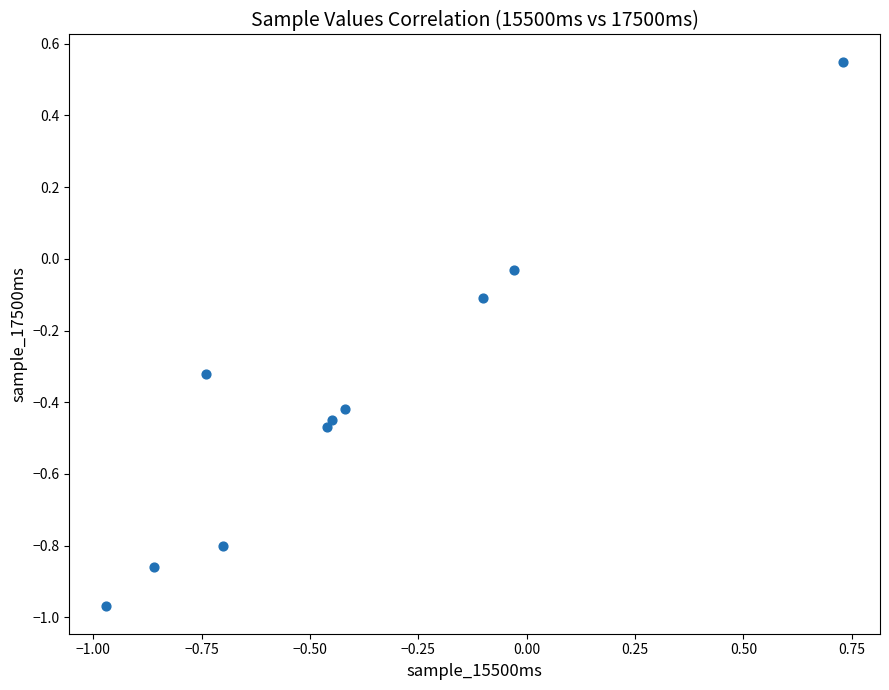

What is the range of X values (max minus min)?

1.7